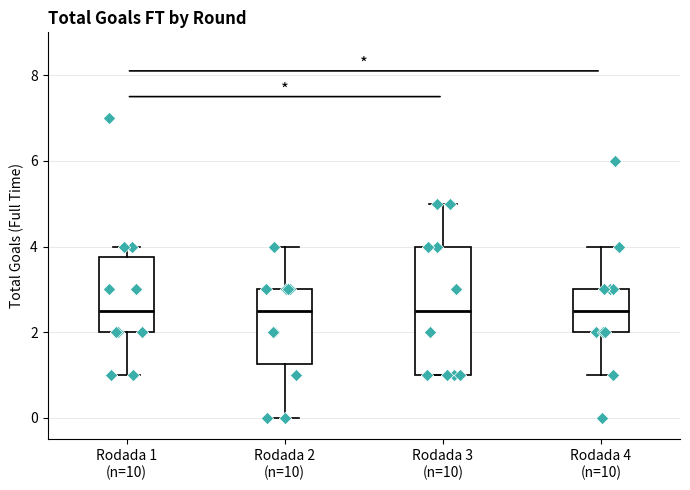

Where does the median line of the box for Rodada 2 (n=10) sit on the y-axis? The values are not printed on the chart, so give them approximately, as read against the axis.

2.6